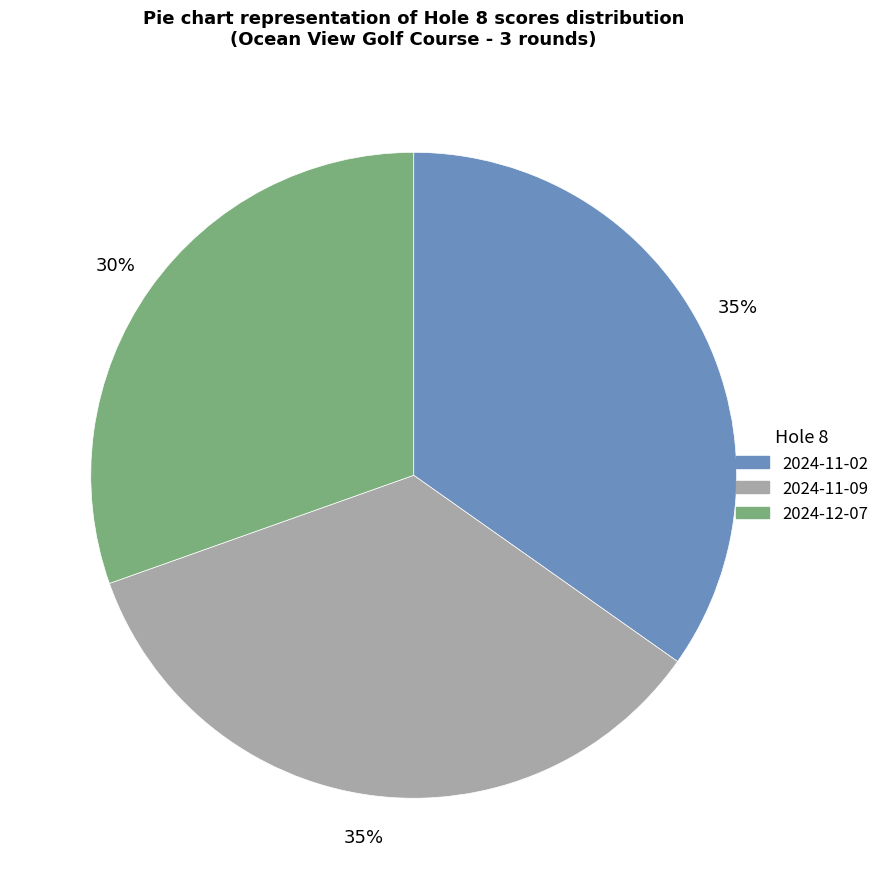

What is the ratio of the value at 2024-11-02 to the value at 2024-11-09?

1.0